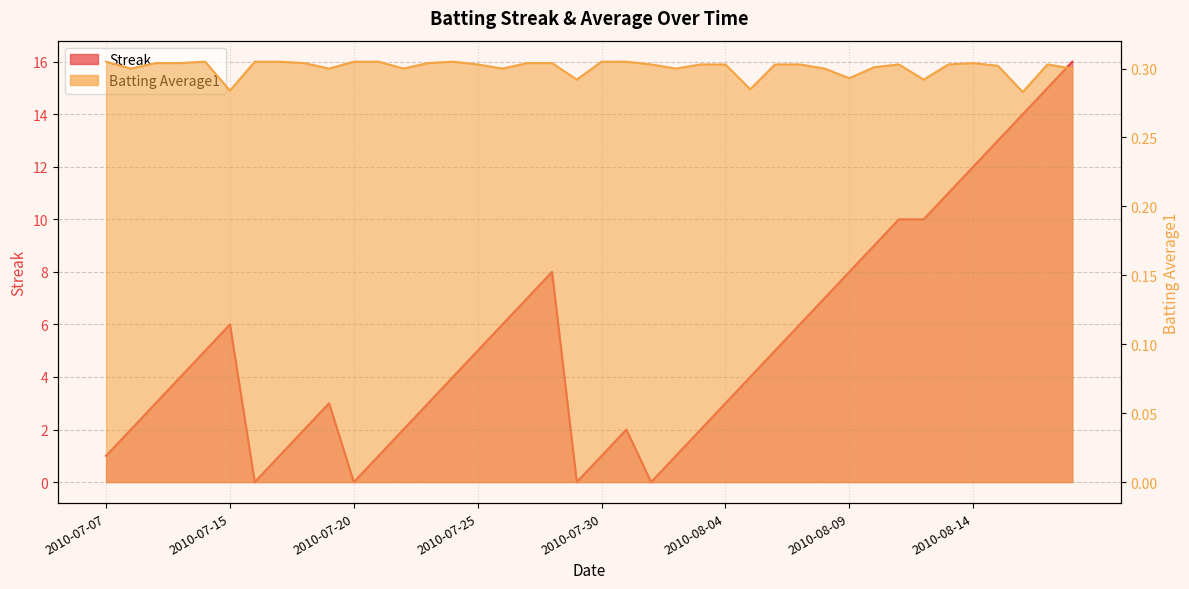

At which category does Streak reach its first local peak?

2010-07-15